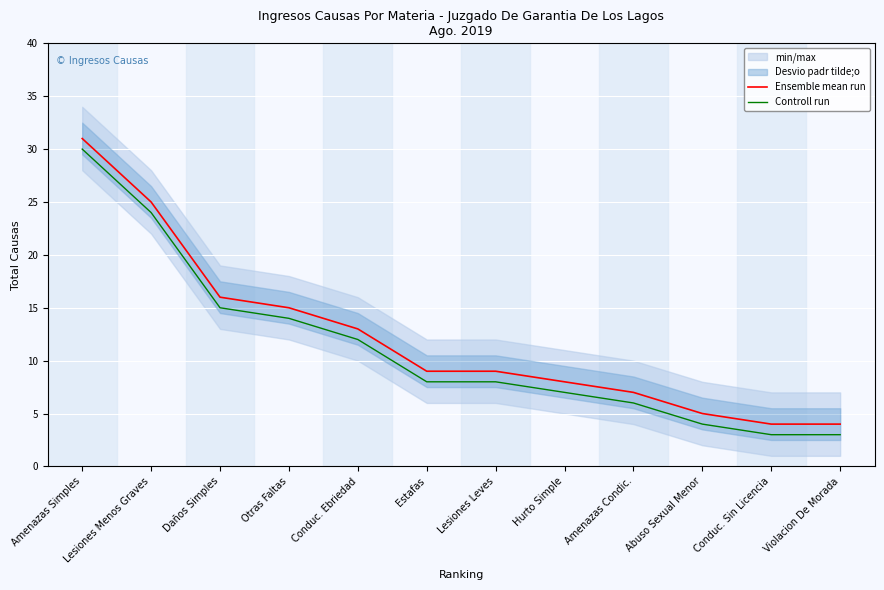

True or false: Controll run and Ensemble mean run cross at least once.

False